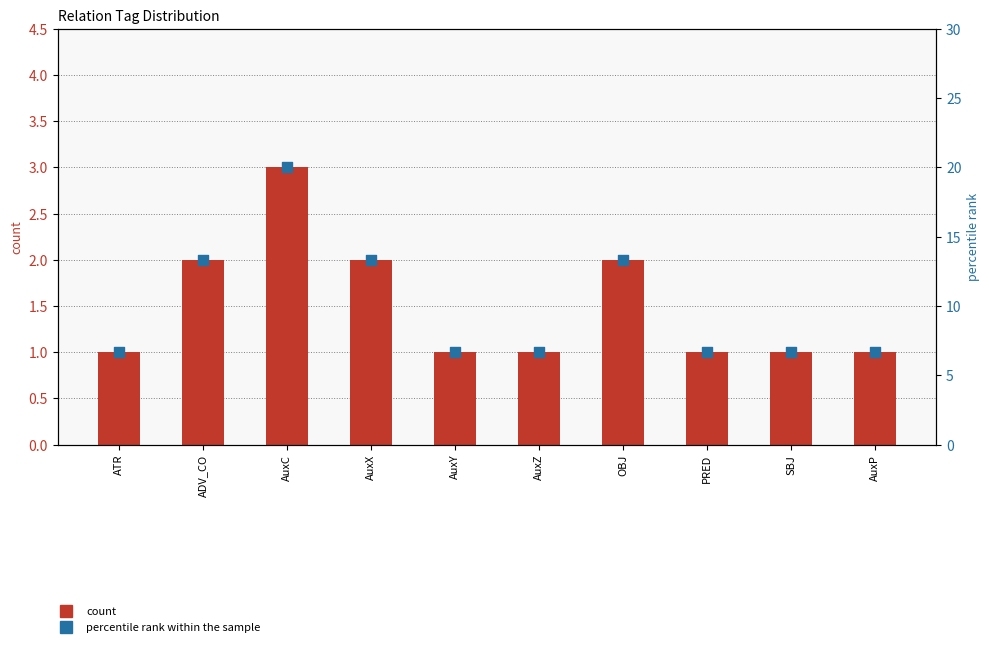

At how many categories does at least one series exceed 1?

10